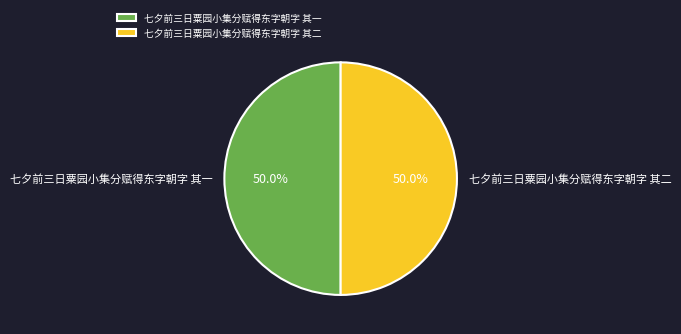

What percentage is NOT represented by 七夕前三日粟园小集分赋得东字朝字 其二?

50.0%